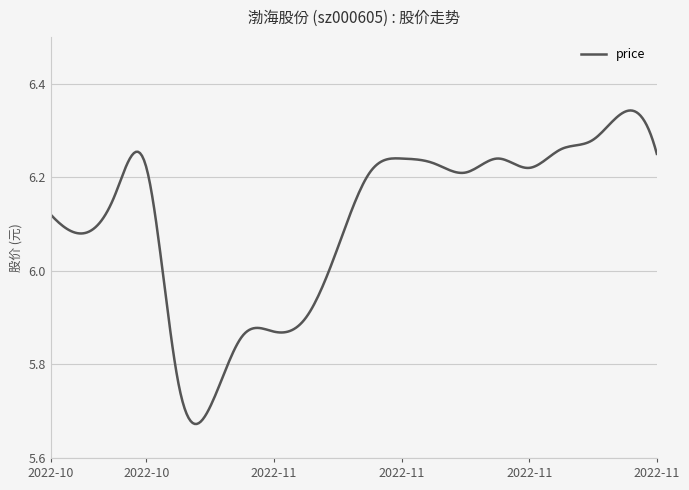

Reading left to right, list all the values displayed in this chart.

2022-10-24=6.1	2022-10-25=6.1	2022-10-26=6.2	2022-10-27=6.2	2022-10-28=5.8	2022-10-31=5.7	2022-11-01=5.9	2022-11-02=5.9	2022-11-03=5.9	2022-11-04=6.0	2022-11-07=6.2	2022-11-08=6.2	2022-11-09=6.2	2022-11-10=6.2	2022-11-11=6.2	2022-11-14=6.2	2022-11-15=6.3	2022-11-16=6.3	2022-11-17=6.3	2022-11-18=6.2